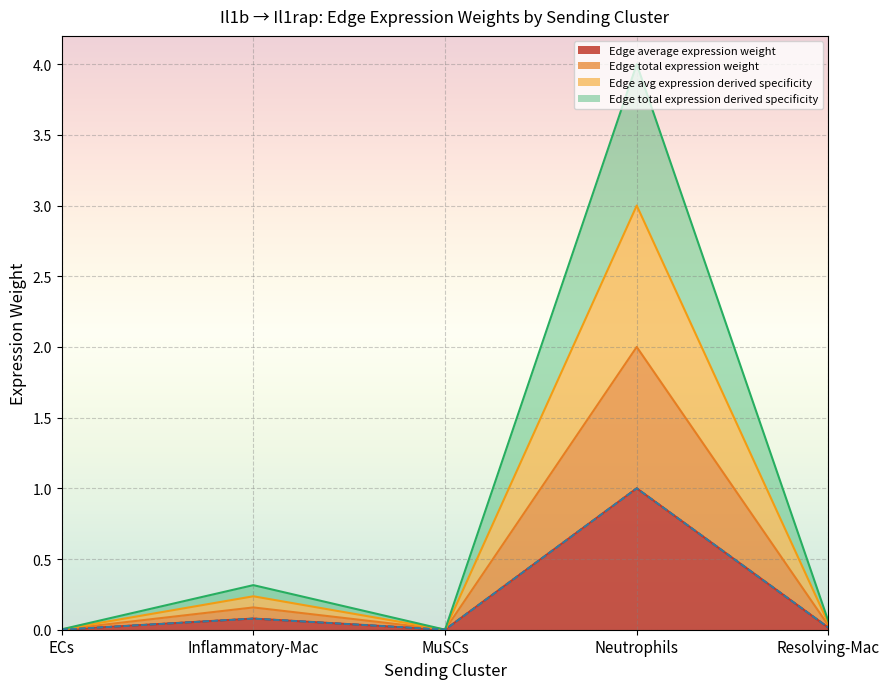

How many interior local peaks does the Edge average expression weight series have?

2